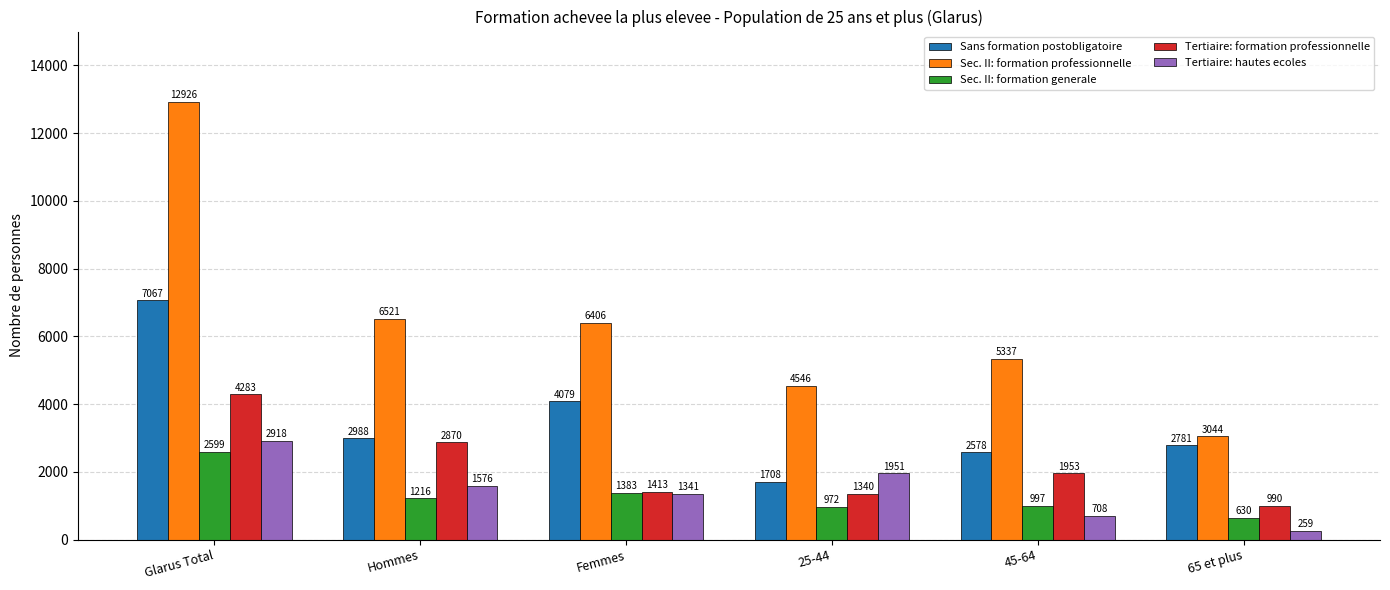

Where is Sans formation postobligatoire nearest to the value 4387?

Femmes